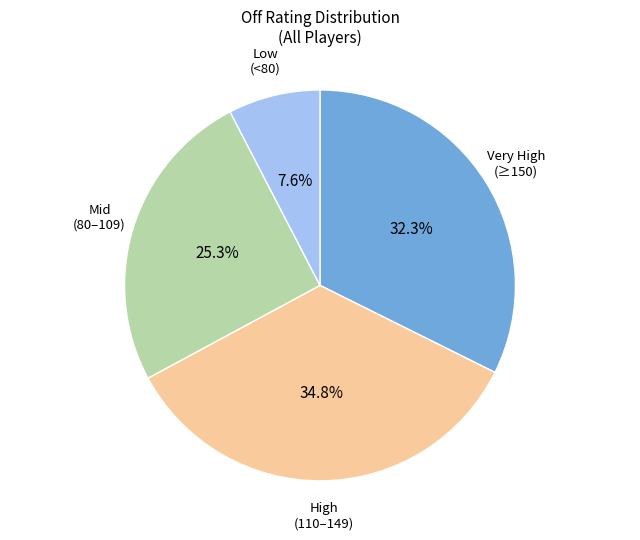

Does any single category account for the majority?

No